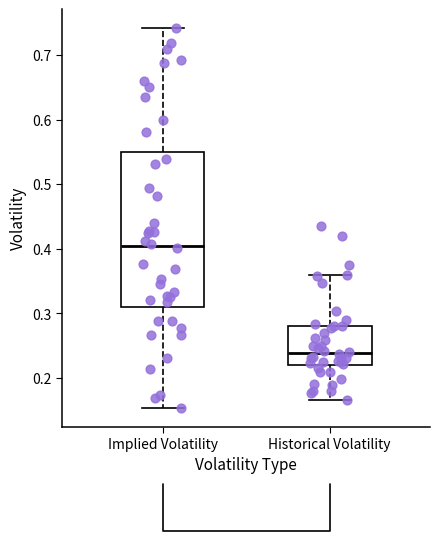

Which box is the tallest, from its lower edge to its upper edge?

Implied Volatility